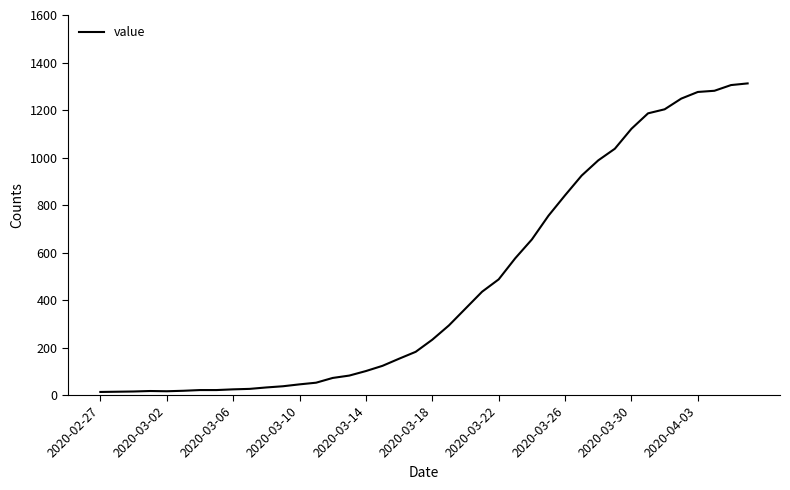

What is the difference between the maximum and minimum values?

1299